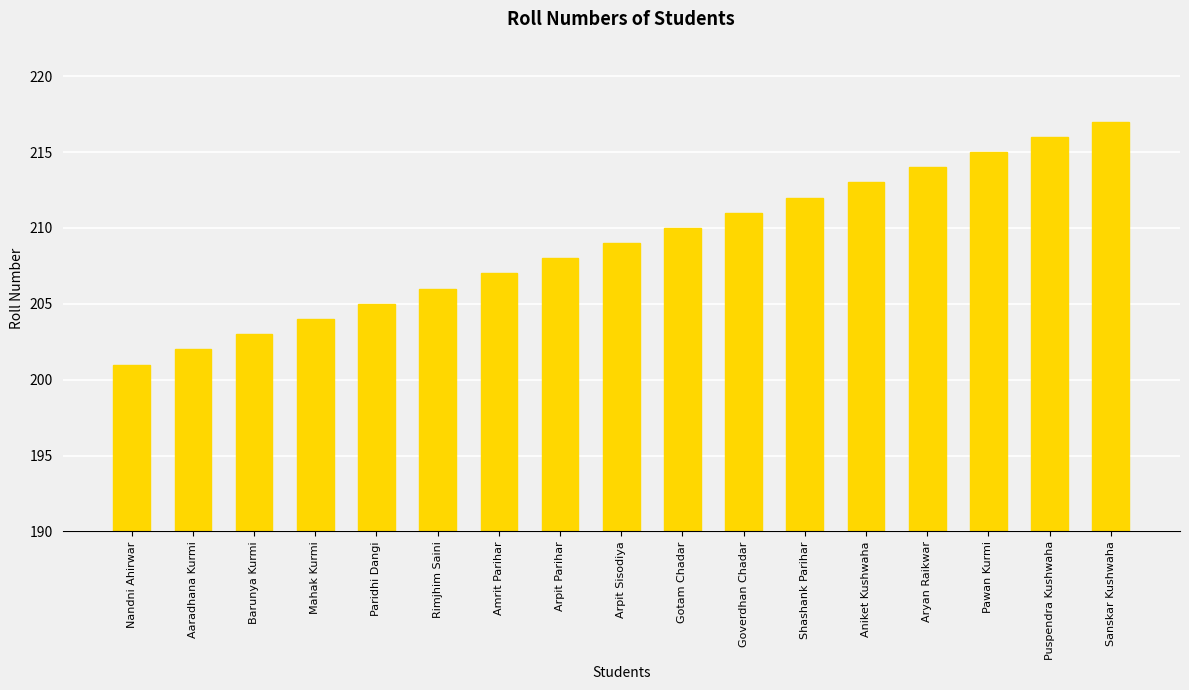

Which category has the lowest value across all series?

Nandni Ahirwar